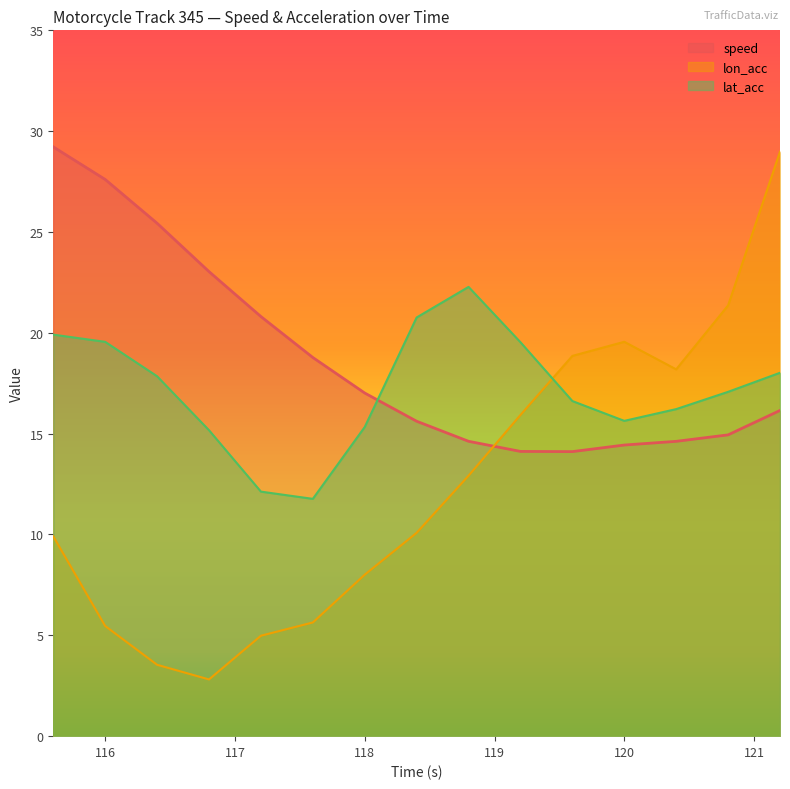

What are all the series names shown in the legend?

speed, lon_acc, lat_acc